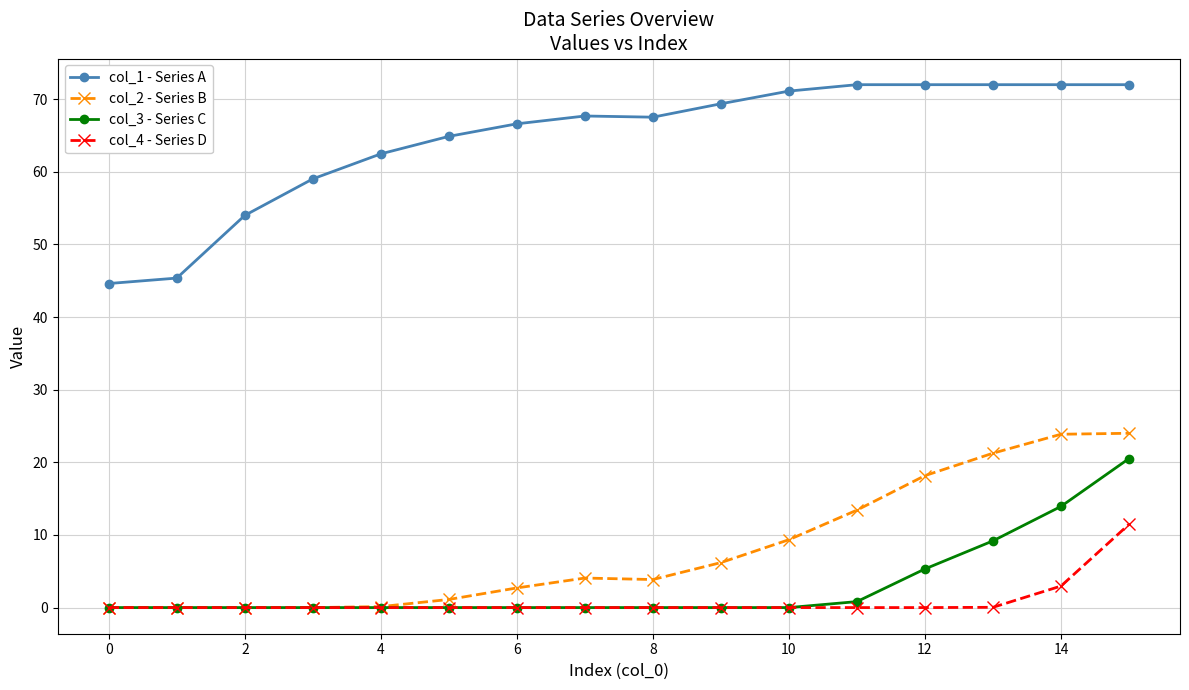

Rank the series by their maximum value, from highest to lowest.

col_1 - Series A, col_2 - Series B, col_3 - Series C, col_4 - Series D